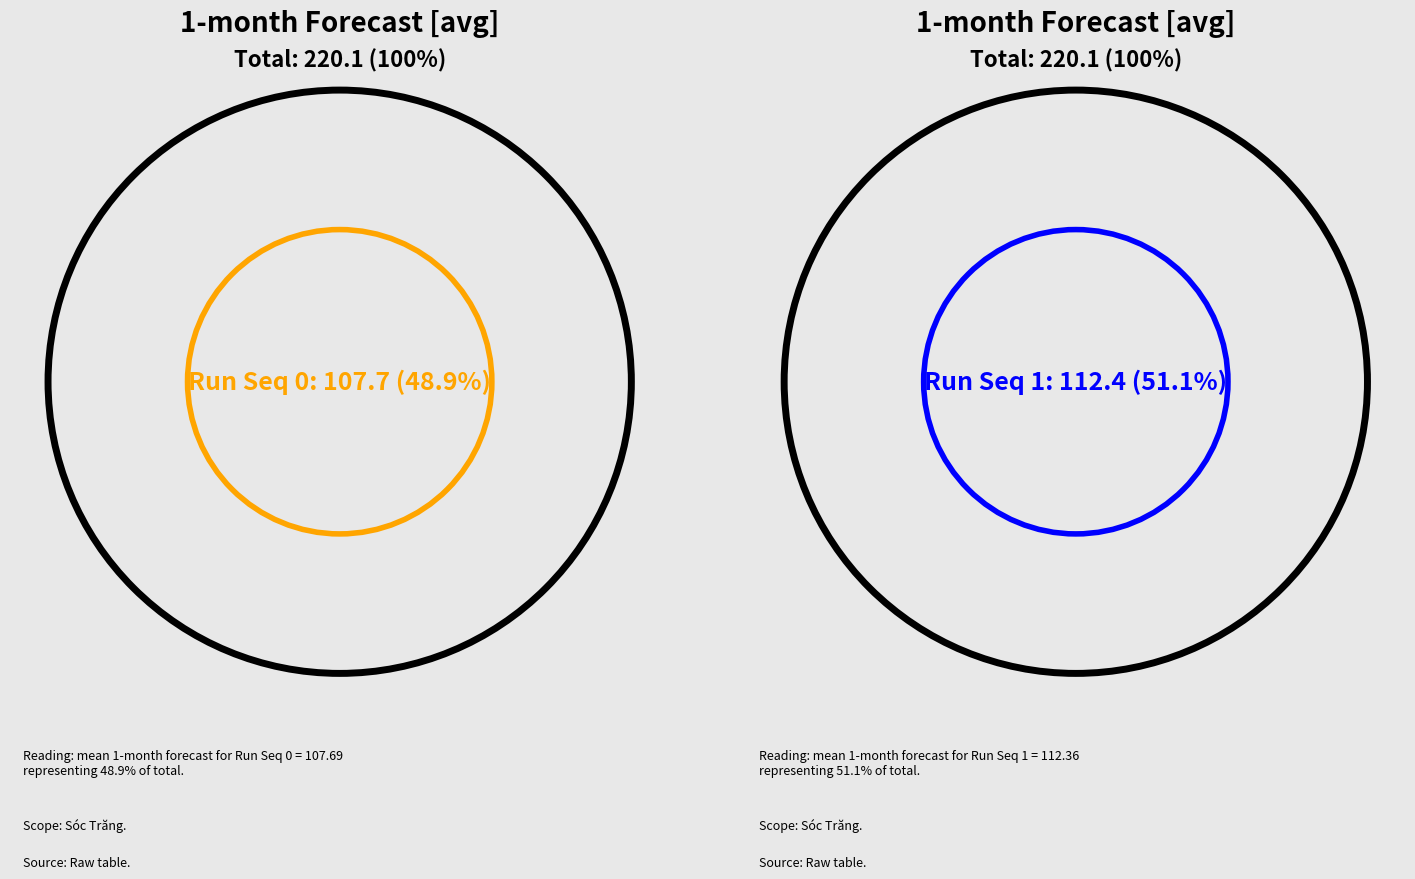

The Run Seq 2 slice represents 10% of the pie. True or false?

False